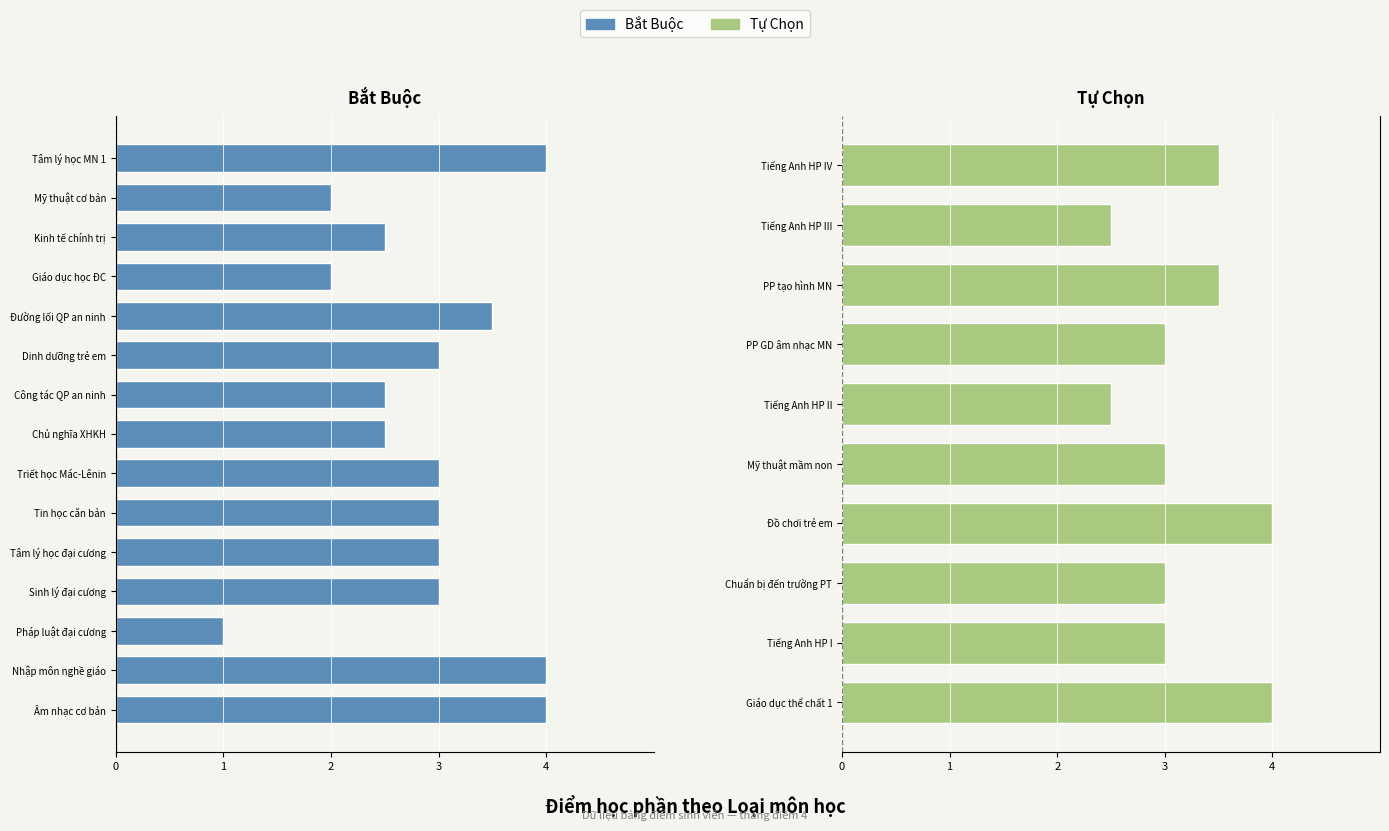

What is the sum of the values at PP tạo hình MN and Giáo dục thể chất 1?

7.5